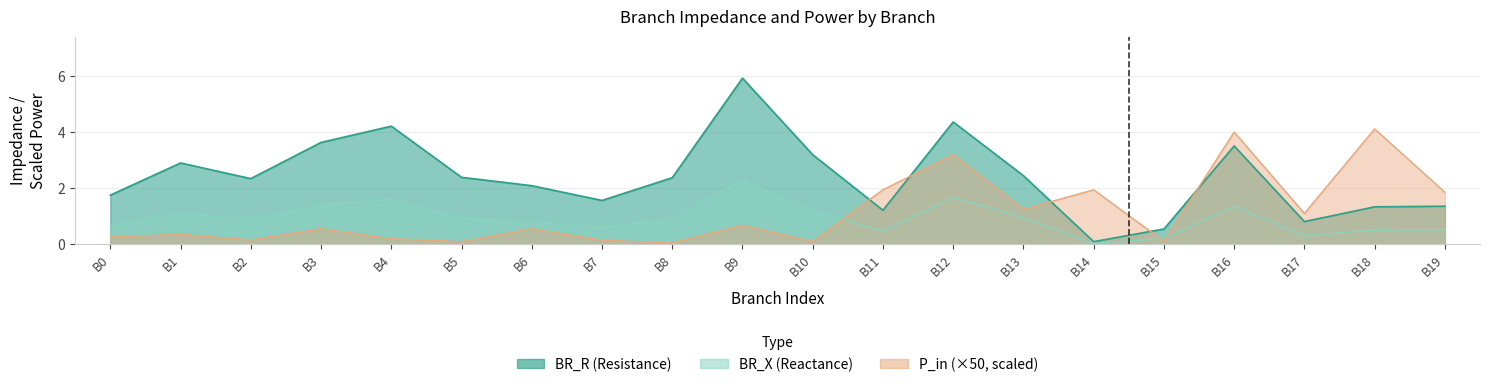

What is the label of the 18th point from the right?

2